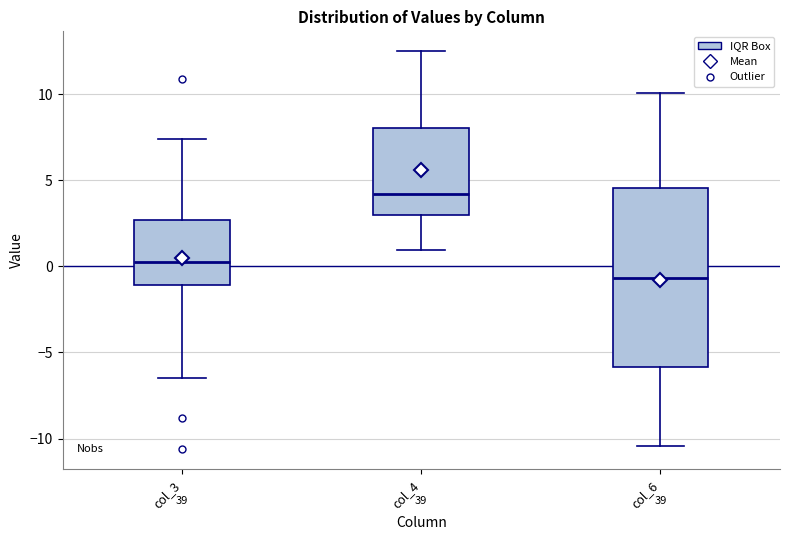

Reading left to right, read every box against the y-axis: the position of its median line, the range the box covers, and the ends of its whiskers. The values are not printed on the chart, so give them approximately, as read against the axis.

col_3: median 0.0, box -1.0 to 2.5, whiskers -6.5 to 7.5
col_4: median 4.0, box 3.0 to 8.0, whiskers 1.0 to 12.5
col_6: median -0.5, box -6.0 to 4.5, whiskers -10.5 to 10.0